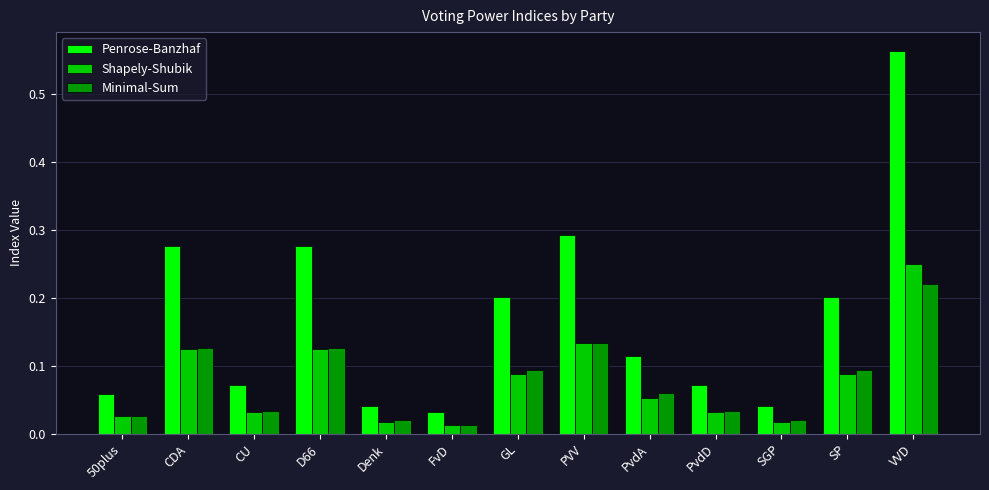

Is the value of Minimal-Sum at PvdD greater than the value of Penrose-Banzhaf at CDA?

No